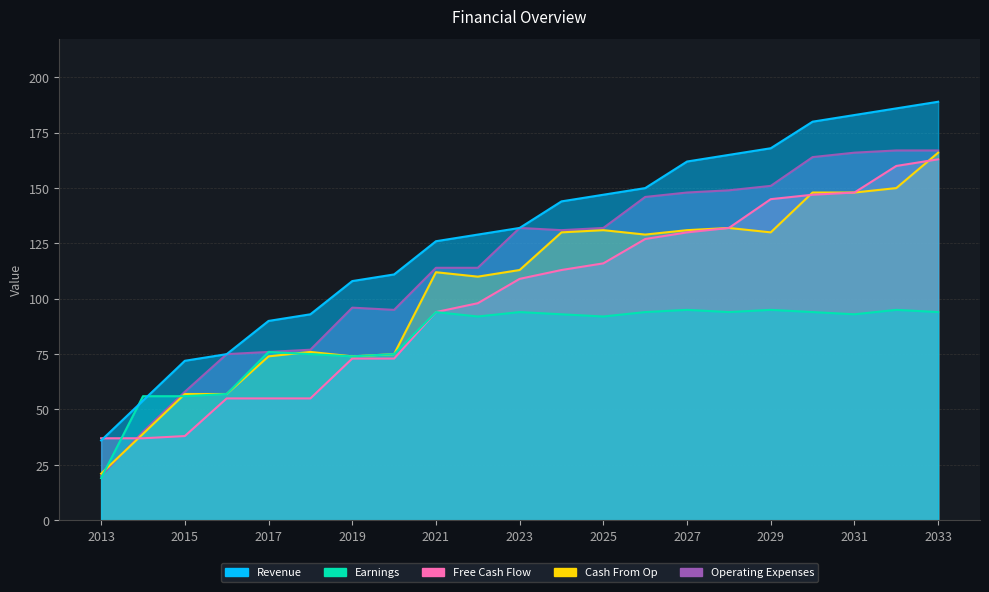

What is the smallest value displayed?

19